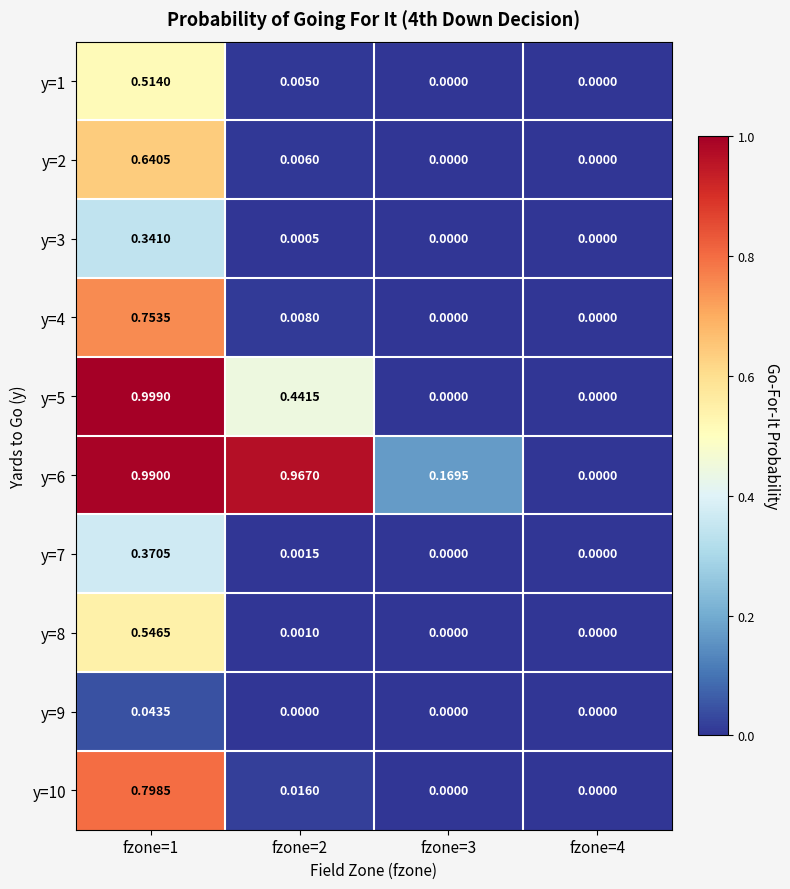

Rank the series at fzone=2 from lowest to highest value.

y=9, y=3, y=8, y=7, y=1, y=2, y=4, y=10, y=5, y=6